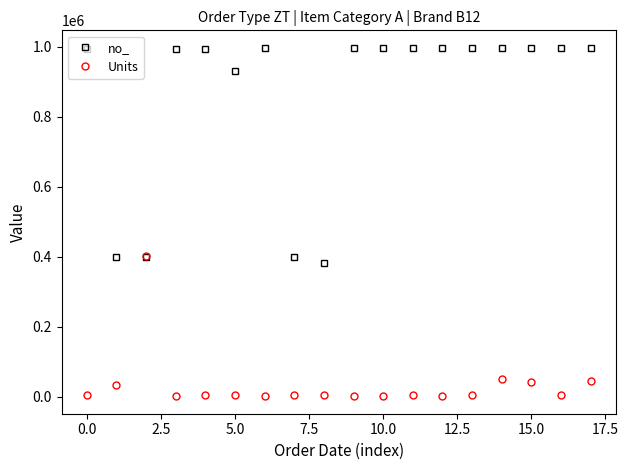

How many data points in no_ are less than 996822?

8